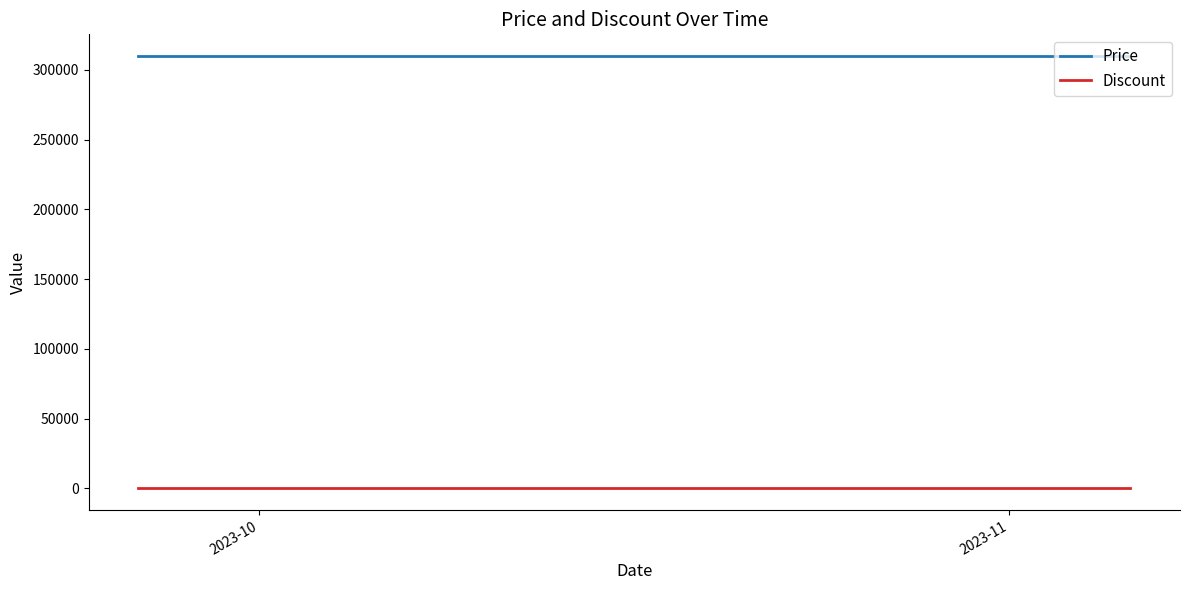

True or false: Discount and Price intersect in this chart.

False